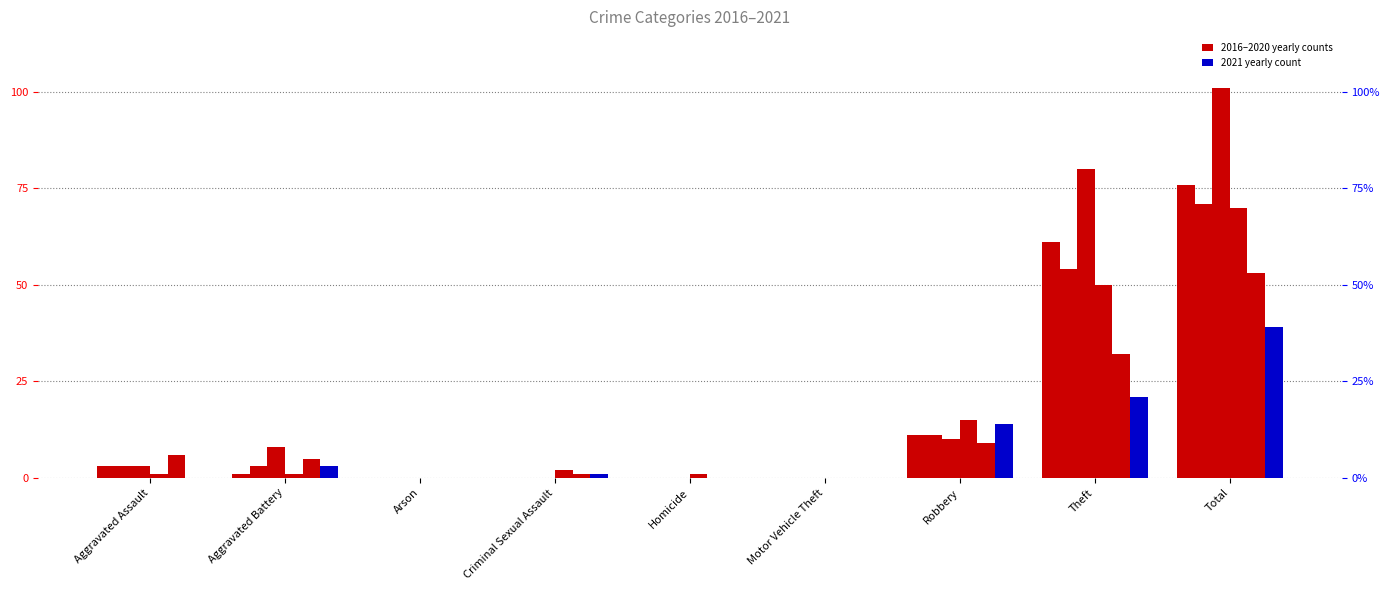

What is the difference between the 2019 values at Robbery and Theft?

35